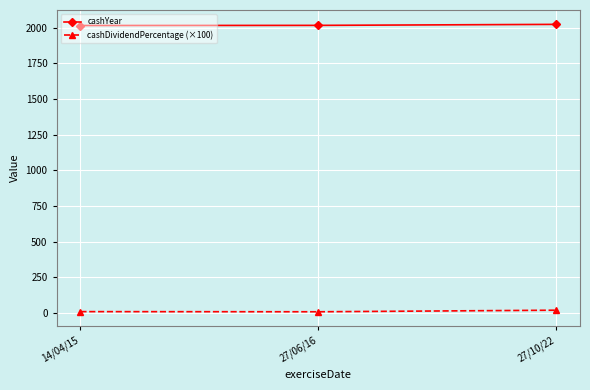

At how many categories does at least one series exceed 1195?

3